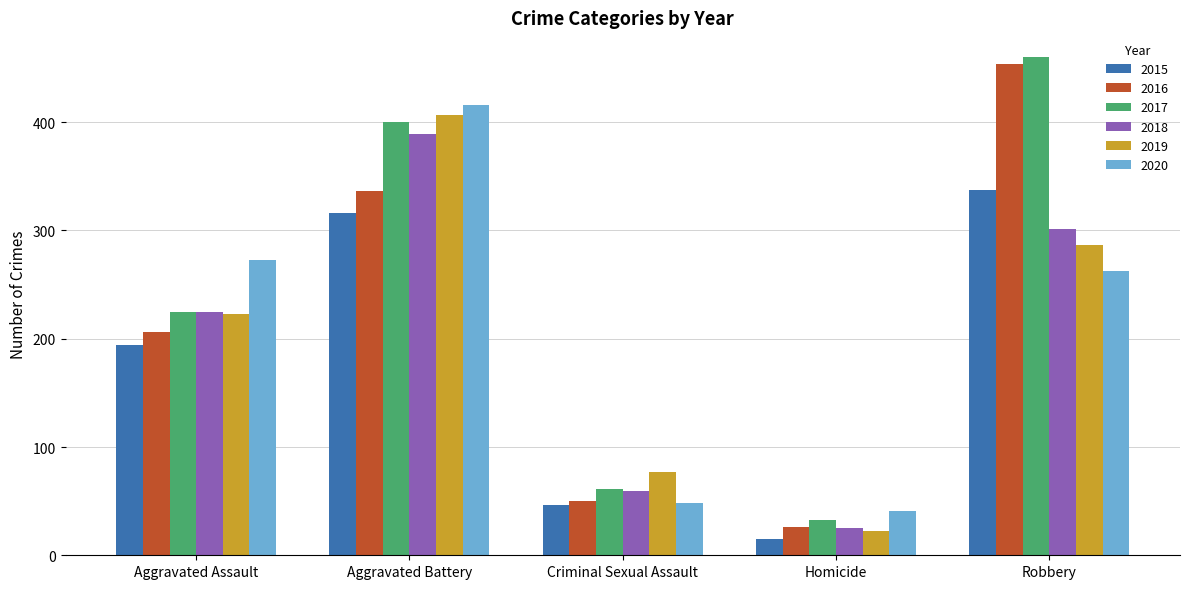

What is the sum of all 2016 values?

1072